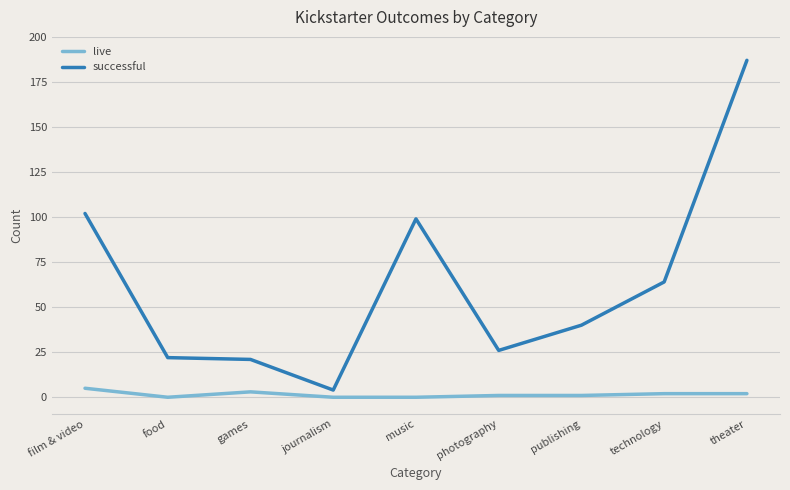

The value of live at technology is 2. True or false?

True